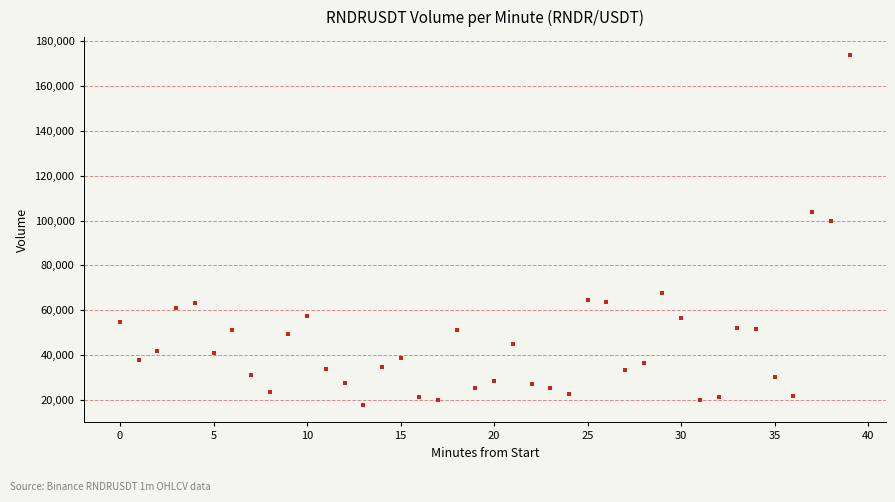

What is the range of Y values (max minus min)?

156352.6